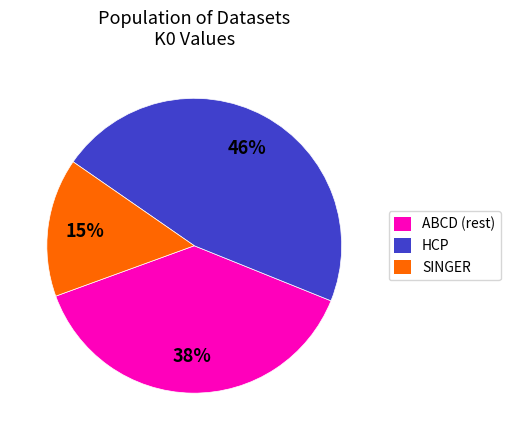

To the nearest percent, what is the difference between the ABCD (rest) and HCP slice percentages?

8%